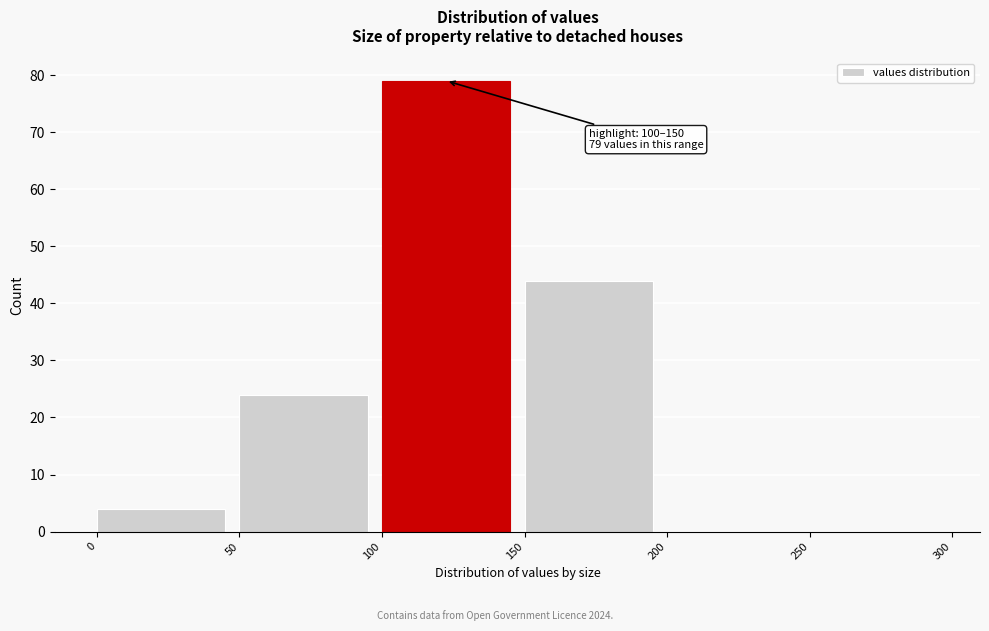

Which range on the x-axis has the tallest bar?

100 to 150